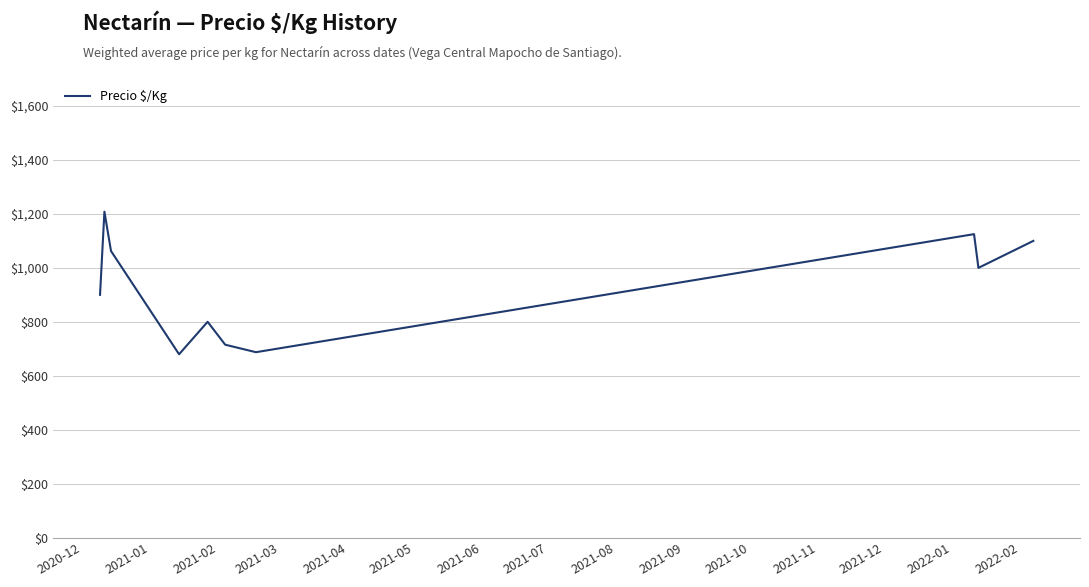

What is the minimum value shown in the chart?

679.8